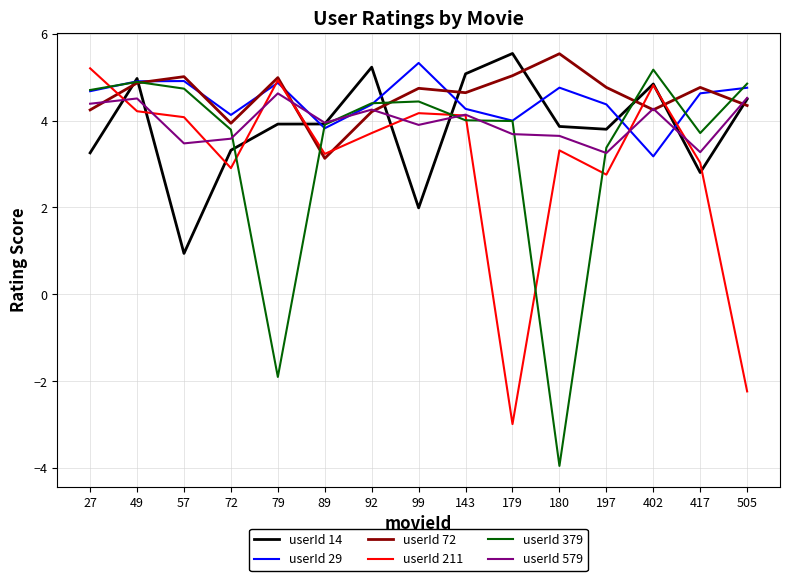

True or false: userId 72 and userId 14 cross at least once.

True